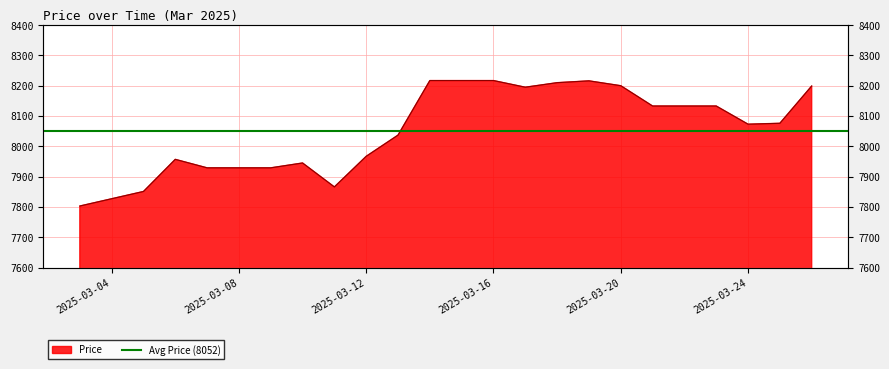

What is the sum of the values at 2025-03-11 and 2025-03-10?

15811